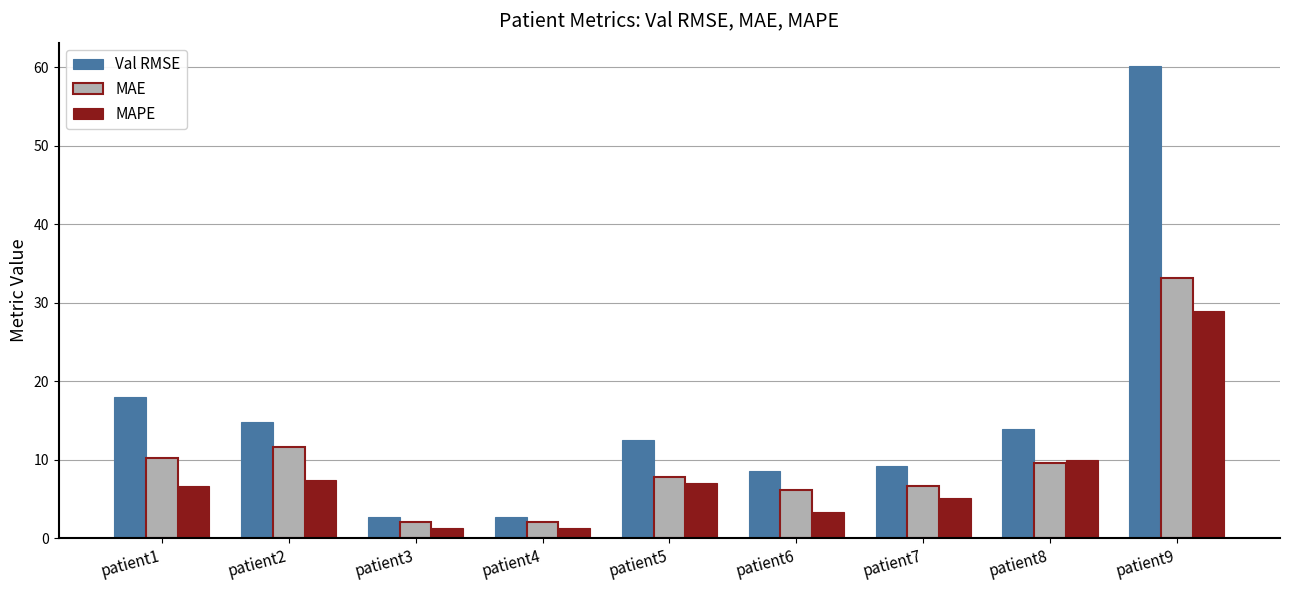

Which series has the largest total across all categories?

Val RMSE